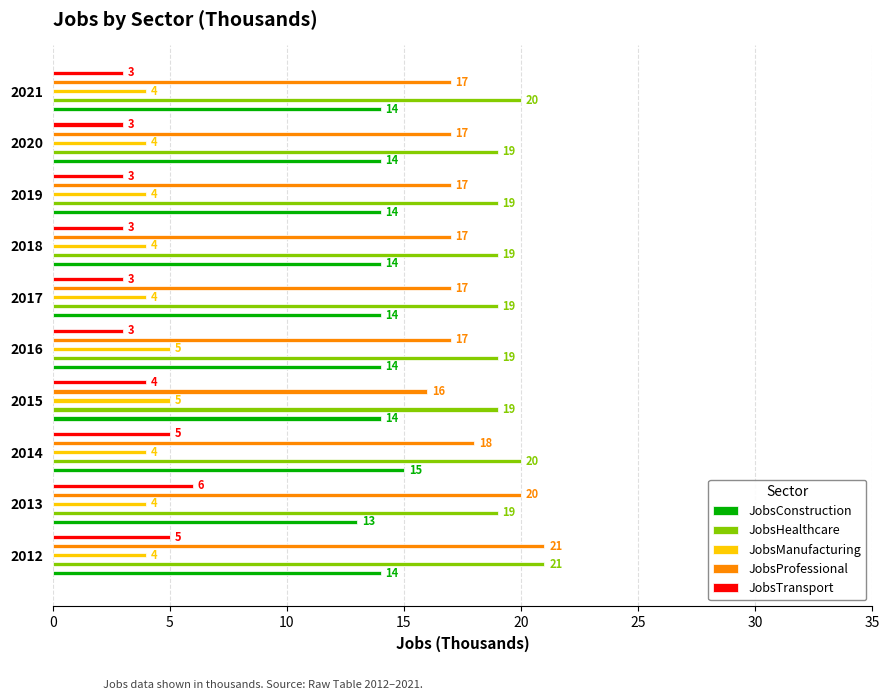

Between 2012 and 2014, which is larger?

2014